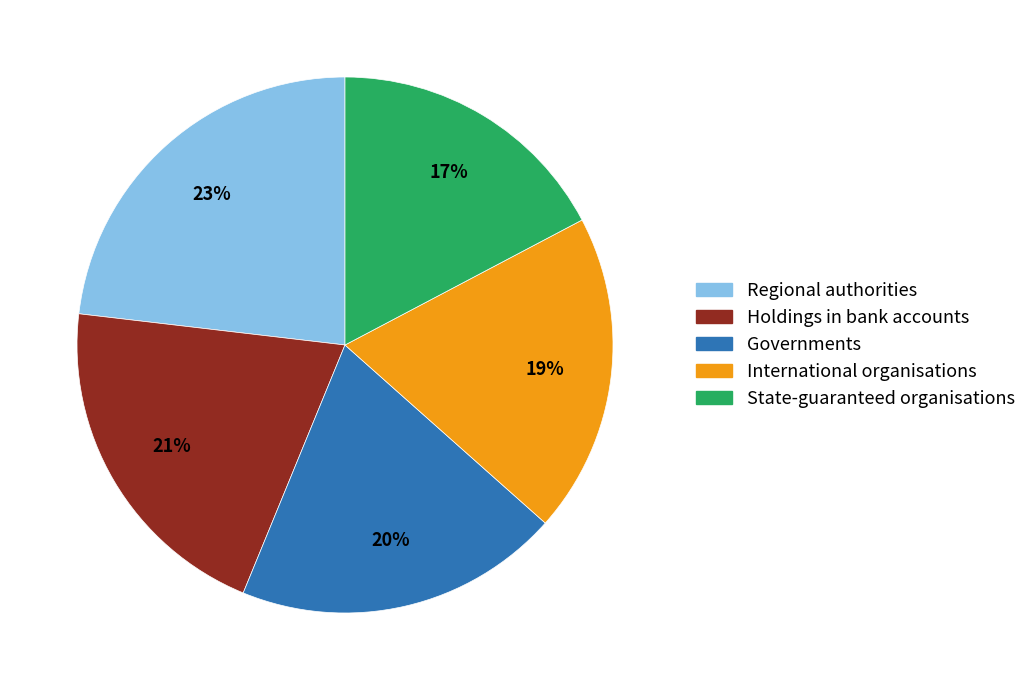

Does any single category account for the majority?

No